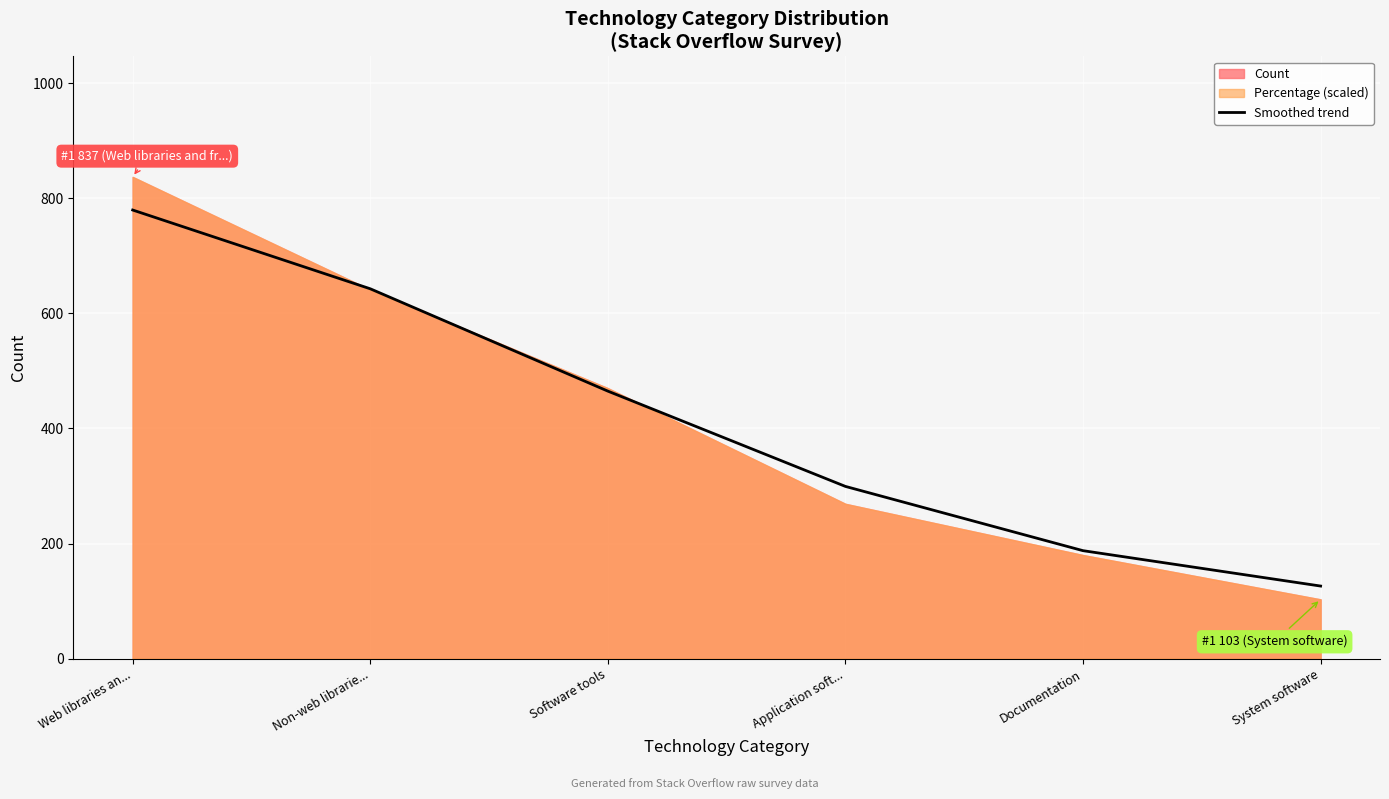

Count the number of values greater than 464.

3